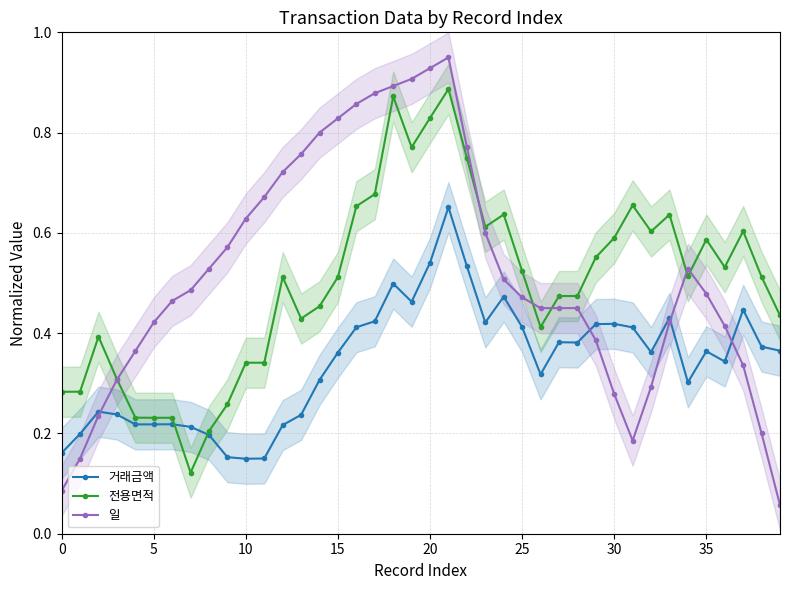

True or false: 전용면적 has more than 2 interior local peaks.

True